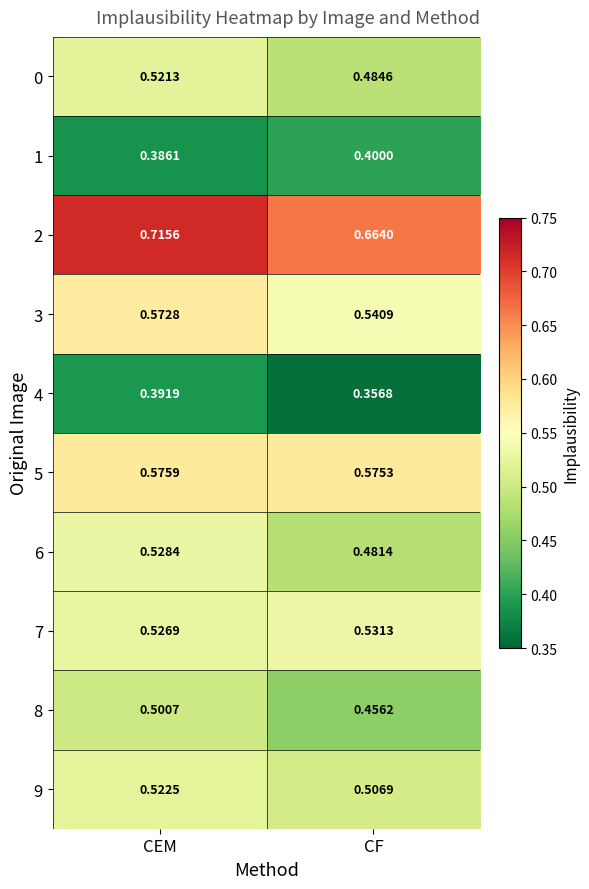

Which category has the highest value in the 4 series?

CEM